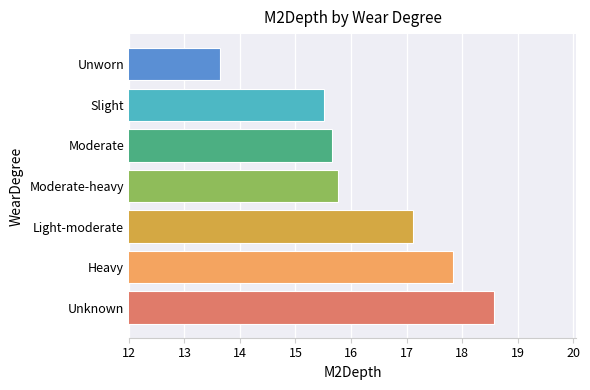

What value does the data have at Slight?

15.5